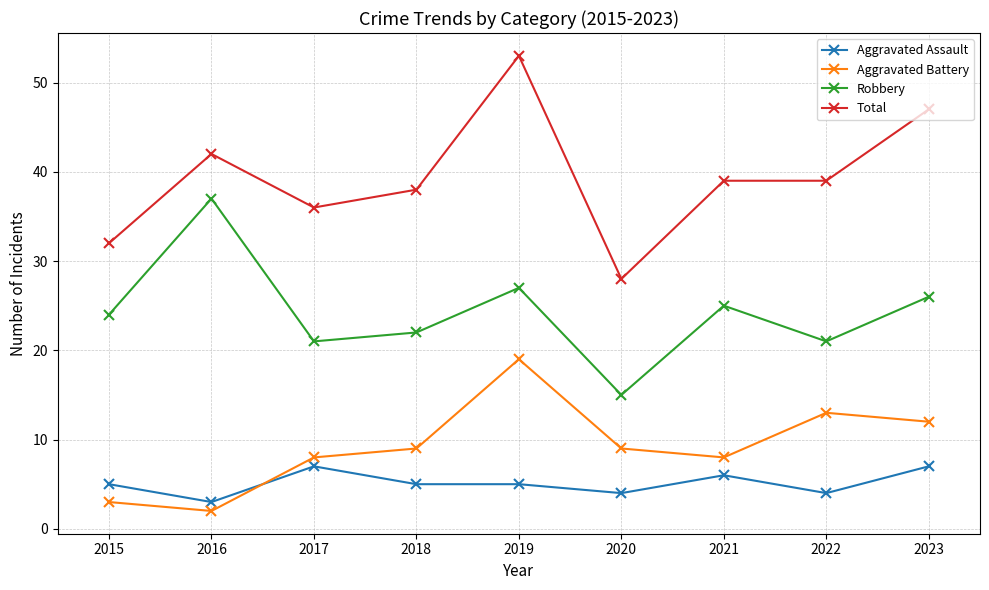

What is the spread (max minus min) of values at 2021?

33